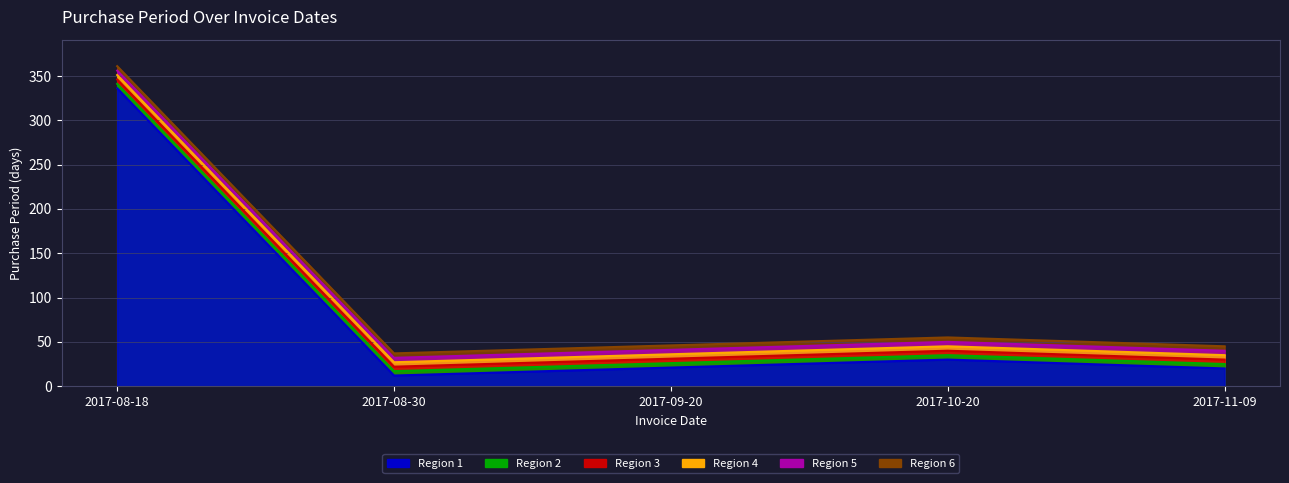

How many data points does each series have?

5